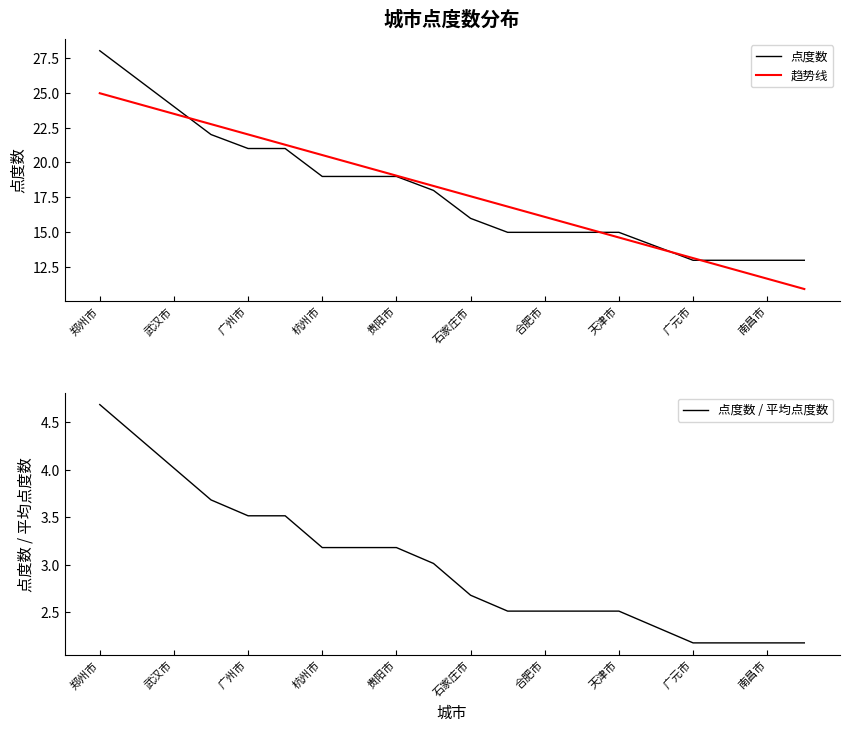

At which category does the chart reach its peak across all series?

郑州市